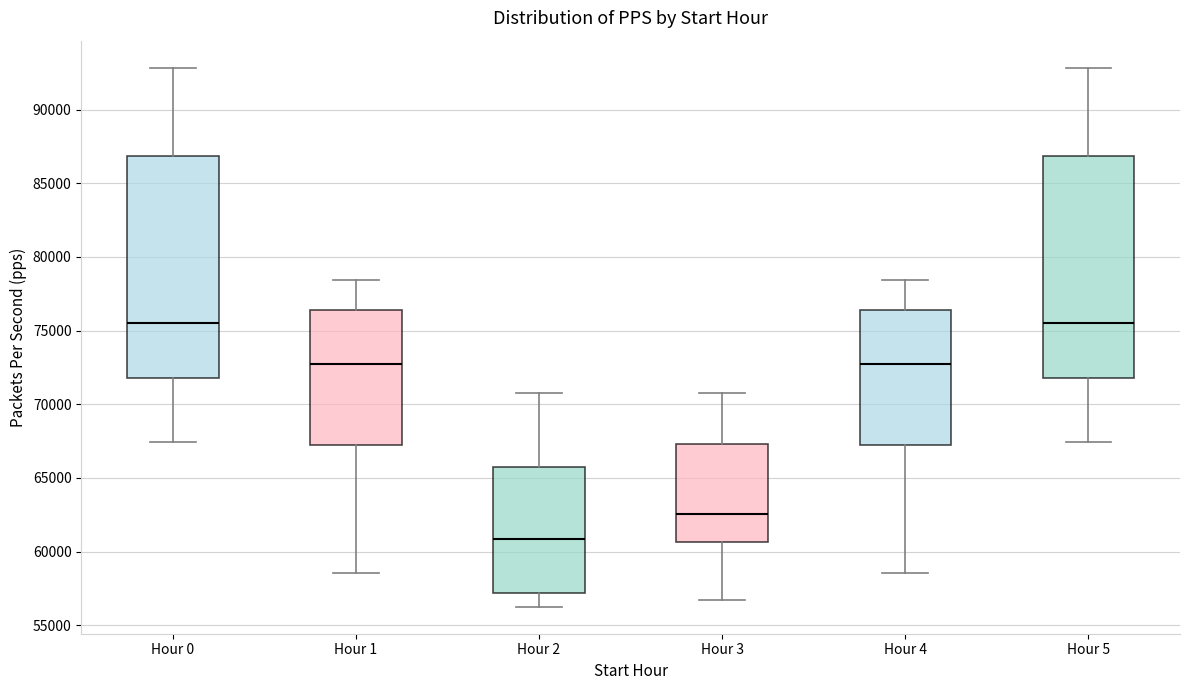

Where does the lower whisker of the box for Hour 5 end on the y-axis? The values are not printed on the chart, so give them approximately, as read against the axis.

67500